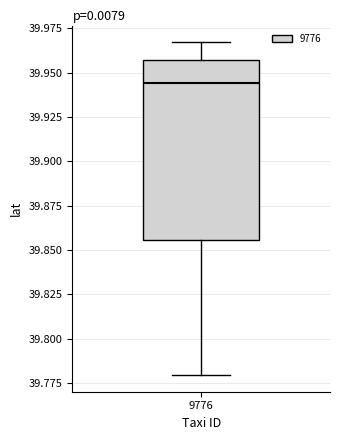

Where does the lower whisker of the box at x = 9776 end on the y-axis? The values are not printed on the chart, so give them approximately, as read against the axis.

39.780